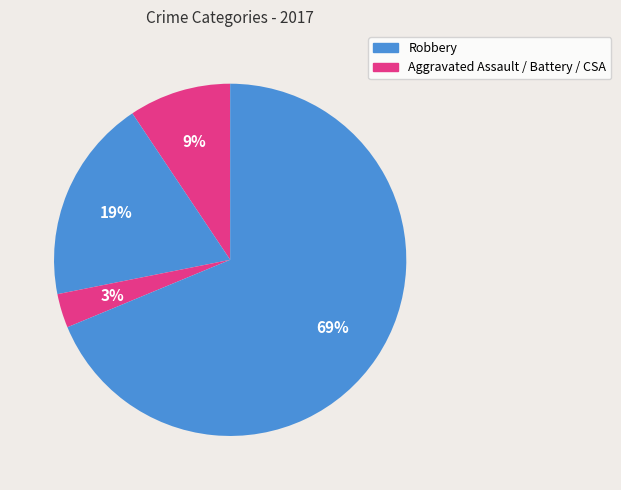

How many segments does this pie chart have?

4